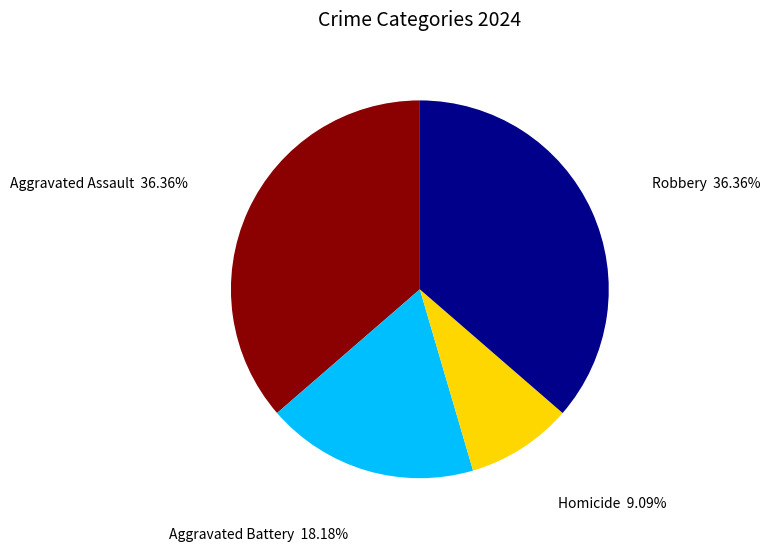

The Homicide slice represents 1% of the pie. True or false?

False